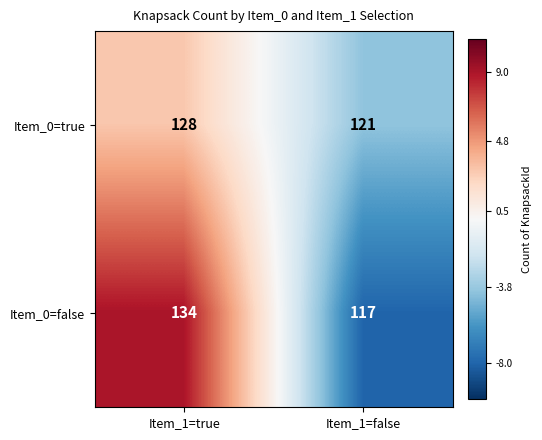

How many categories are shown in the chart?

2